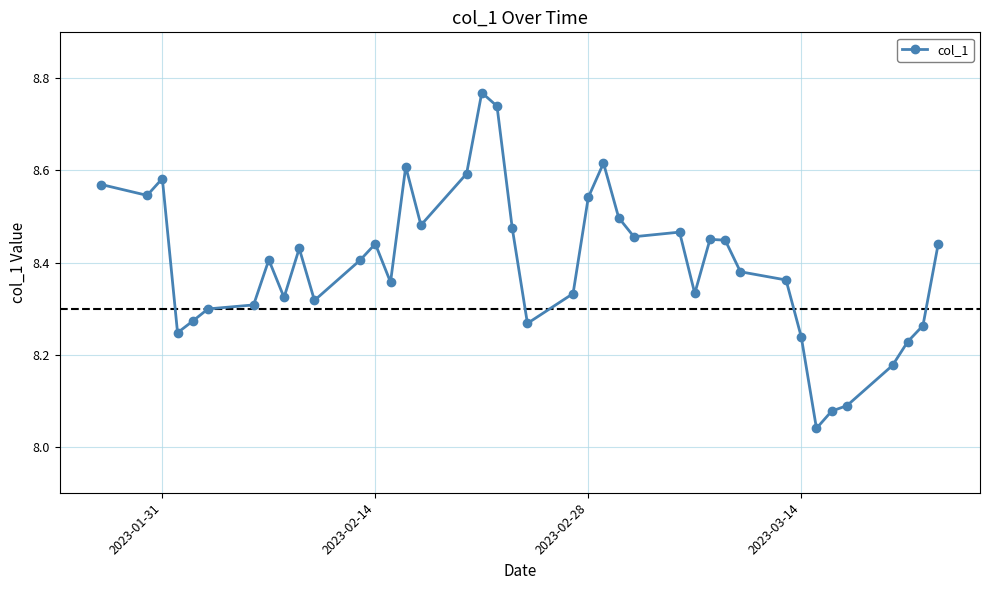

What is the difference between the maximum and minimum values?

0.7